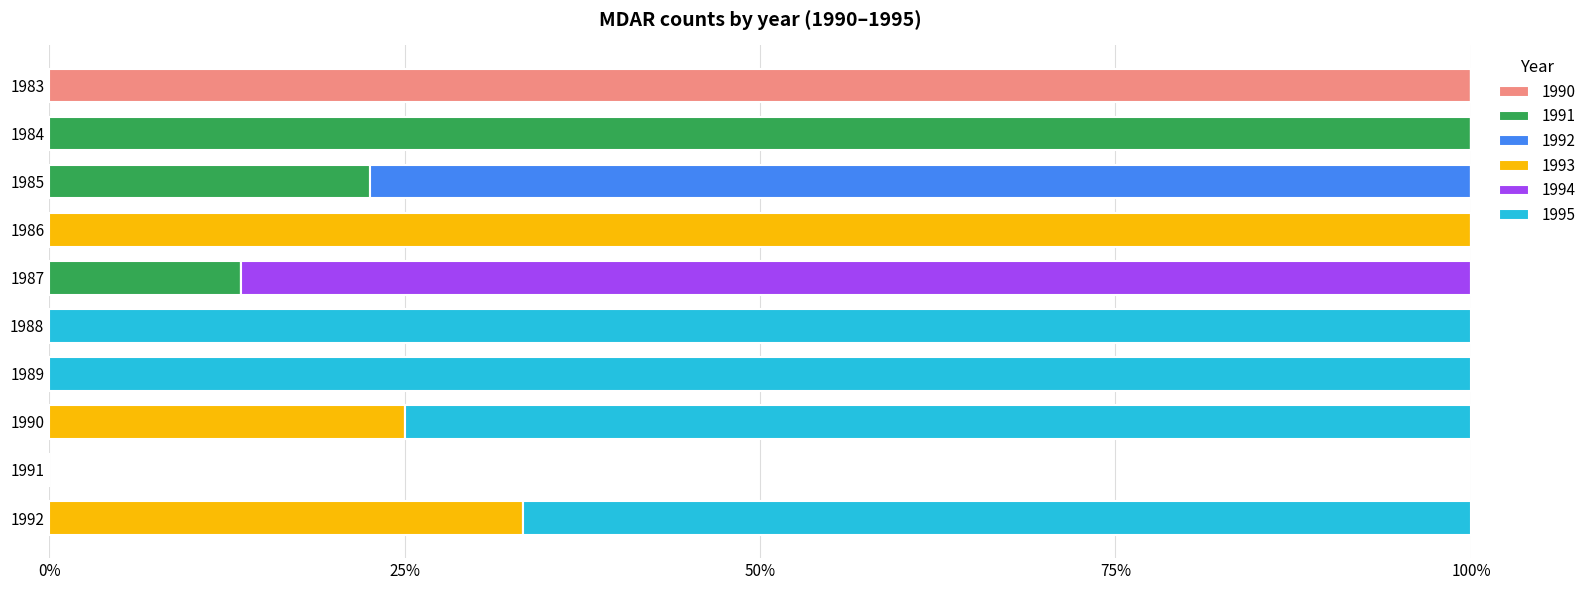

What is the total value across all series at 1990?

100.0